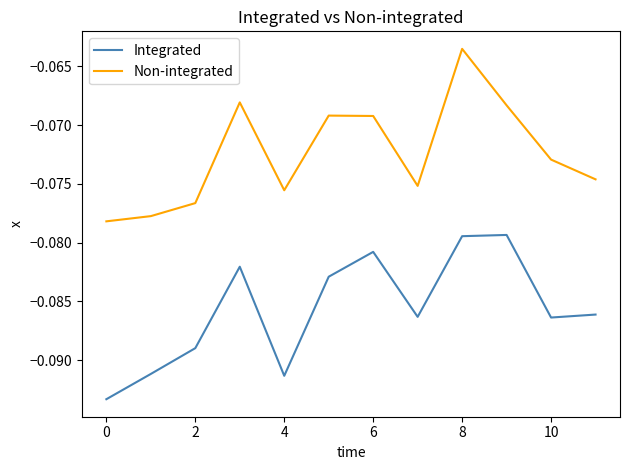

True or false: Non-integrated and Integrated intersect in this chart.

False